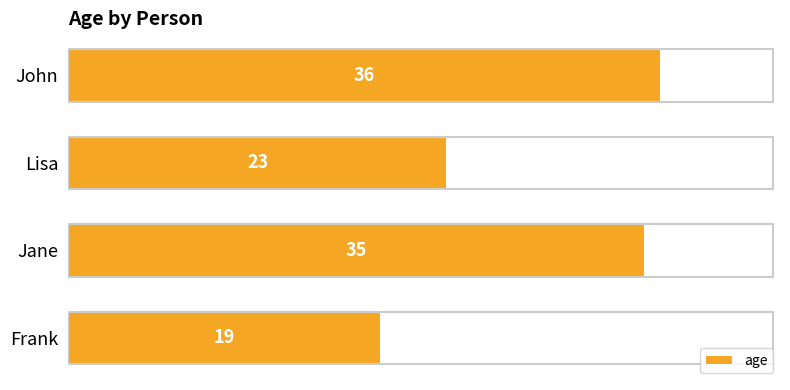

Reading bottom to top, transcribe all the data shown in this chart.

19	35	23	36